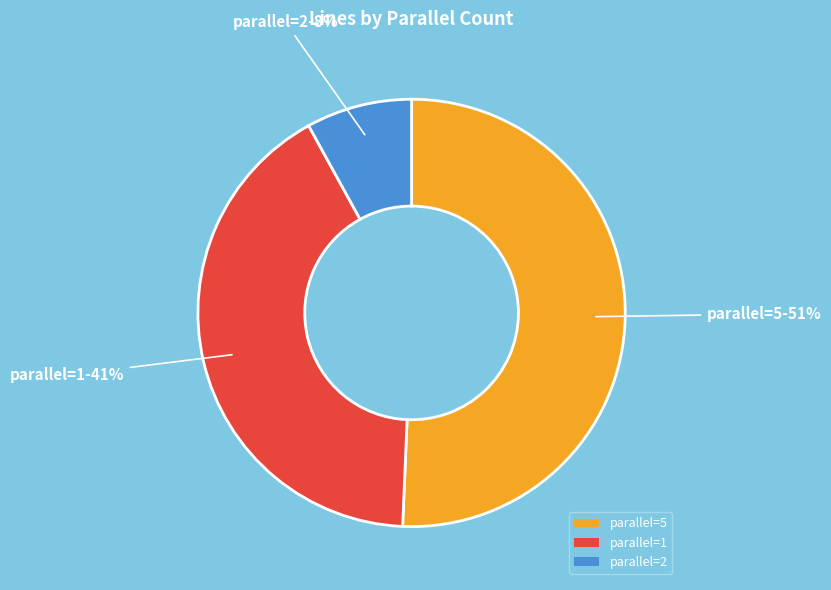

To the nearest percent, what is the difference between the largest and smallest slice percentages?

43%